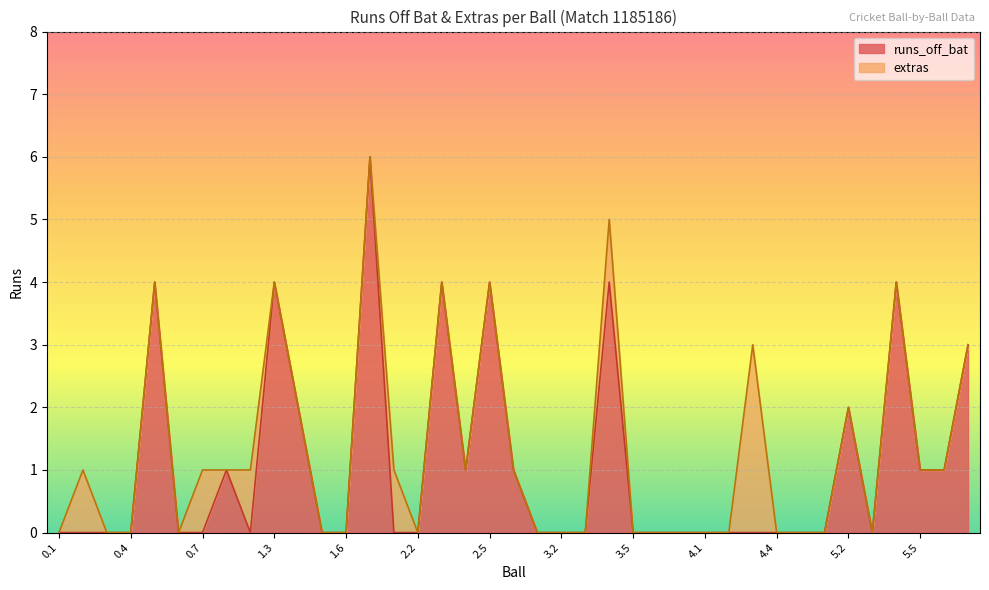

Is it true that the value at 3.1 is 2?

False